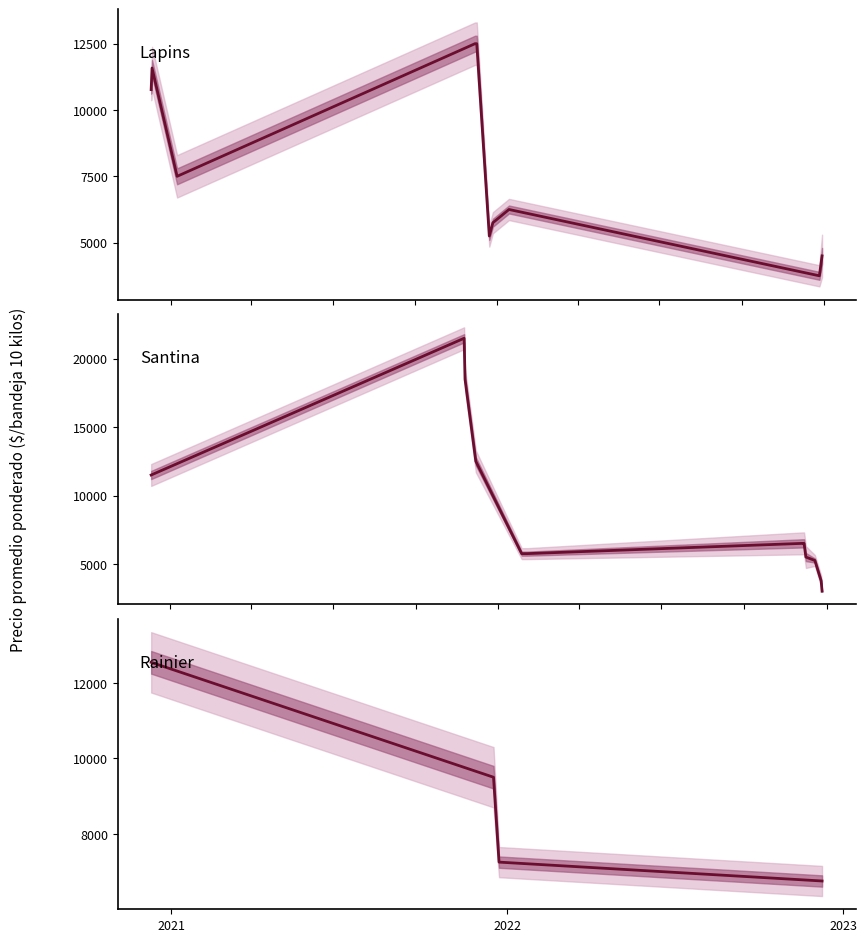

Where is Precio minimo nearest to the value 12000?

2021-12-09